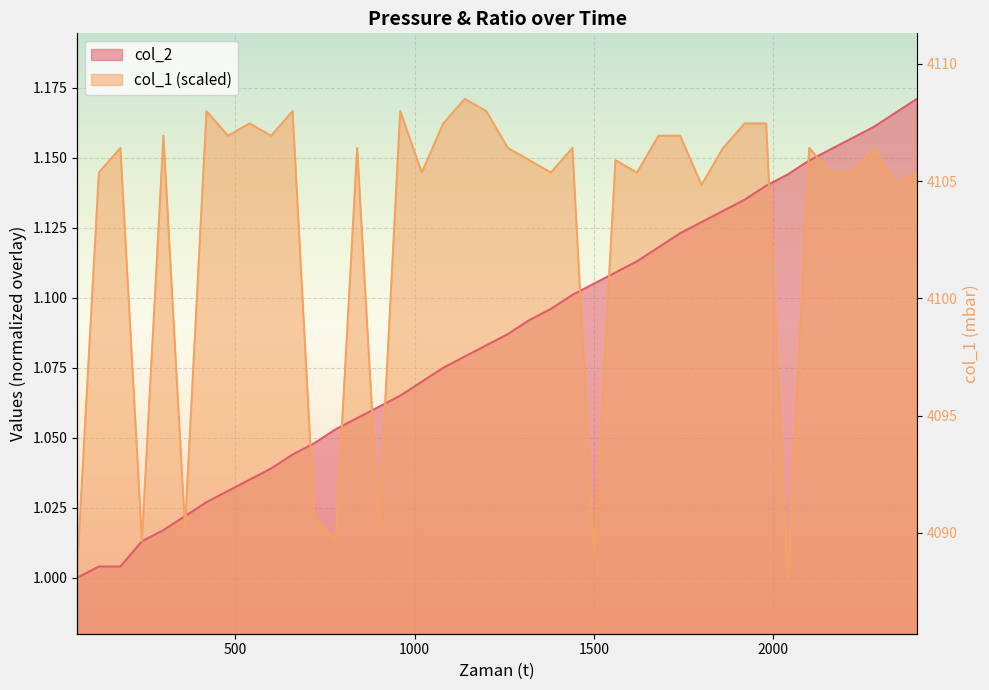

List the series in order of their overall mean, highest first.

col_1, col_2